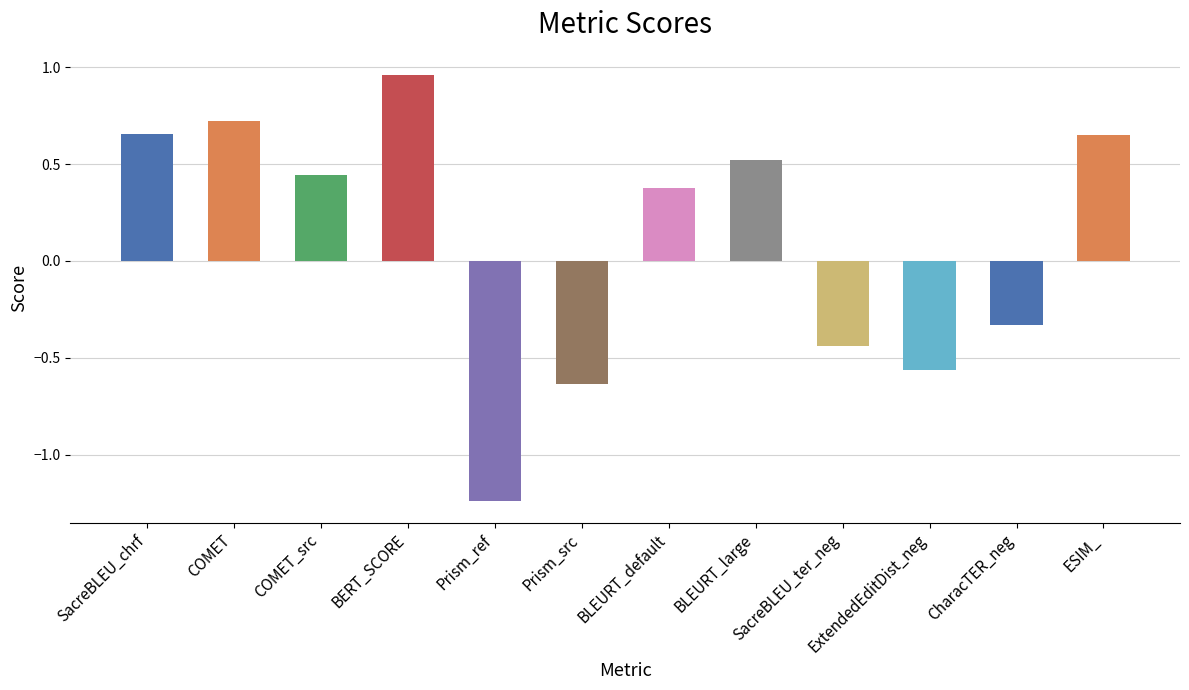

The value at SacreBLEU_chrf is 1.1. True or false?

False